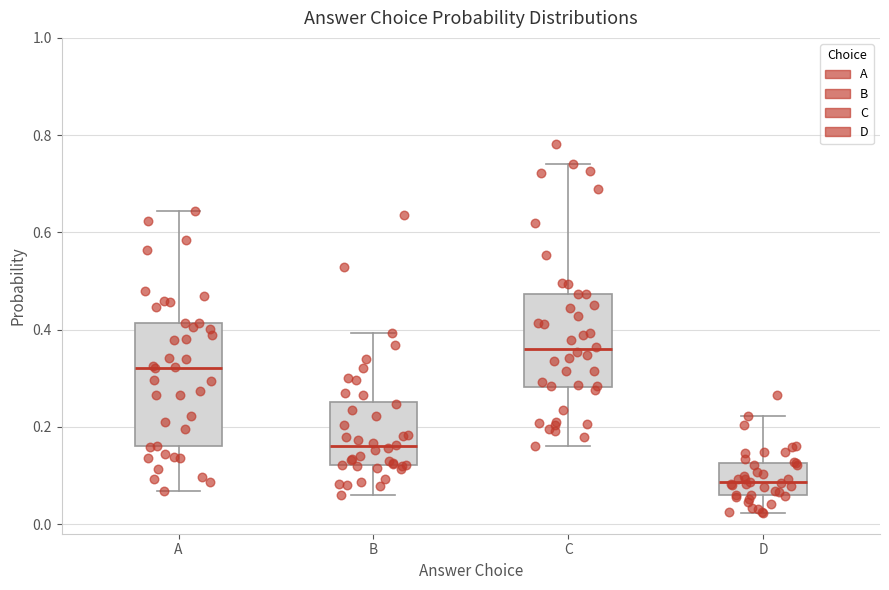

Which box has the lowest median line?

D